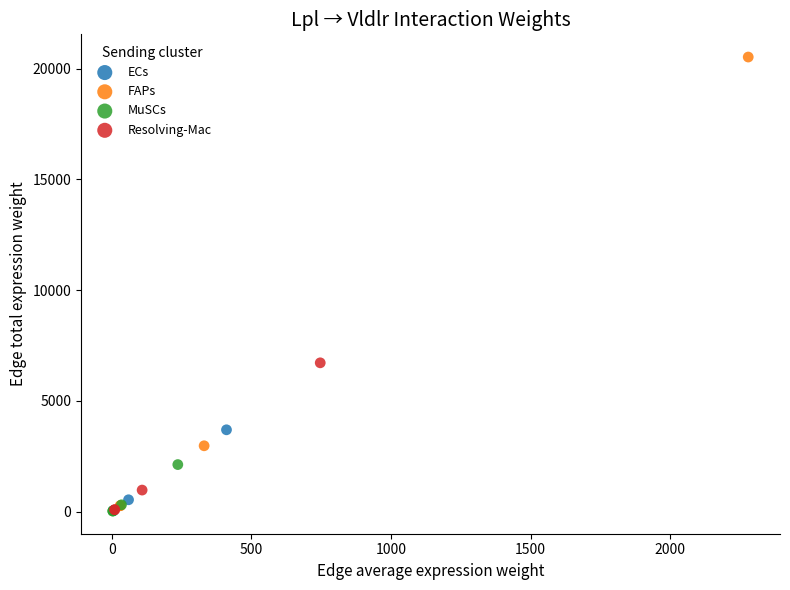

What are all the series names shown in the legend?

ECs, FAPs, MuSCs, Resolving-Mac